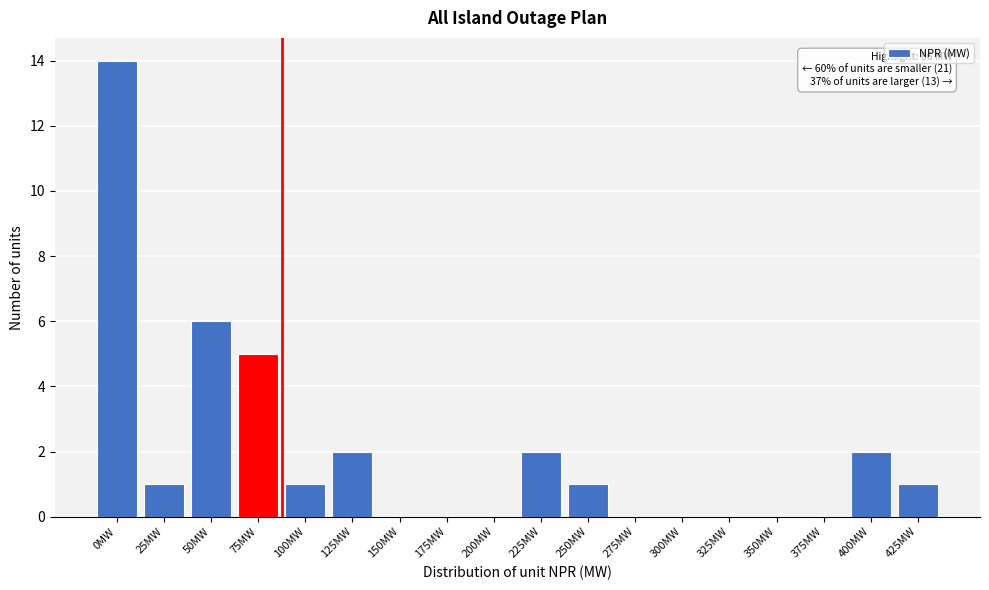

What is the change in value from 0MW to 250MW?

-13